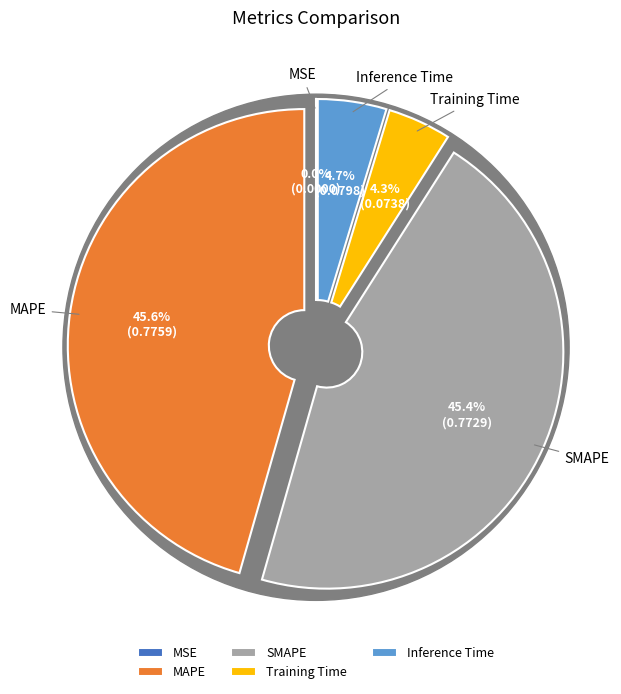

The MAPE slice represents 46% of the pie. True or false?

True